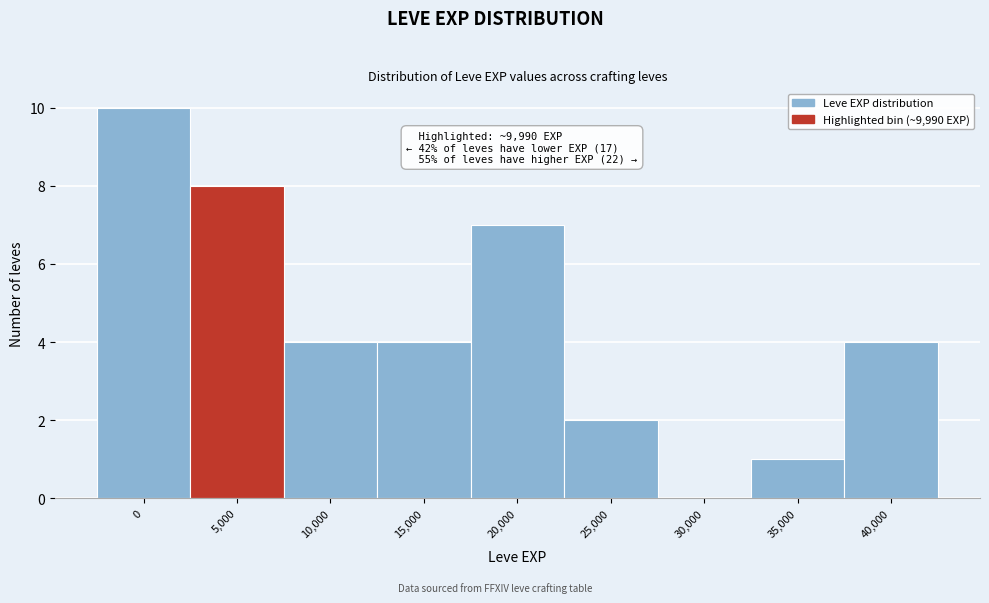

Reading right to left, list all the values displayed in this chart.

40,000=4	35,000=1	30,000=0	25,000=2	20,000=7	15,000=4	10,000=4	5,000=8	0=10